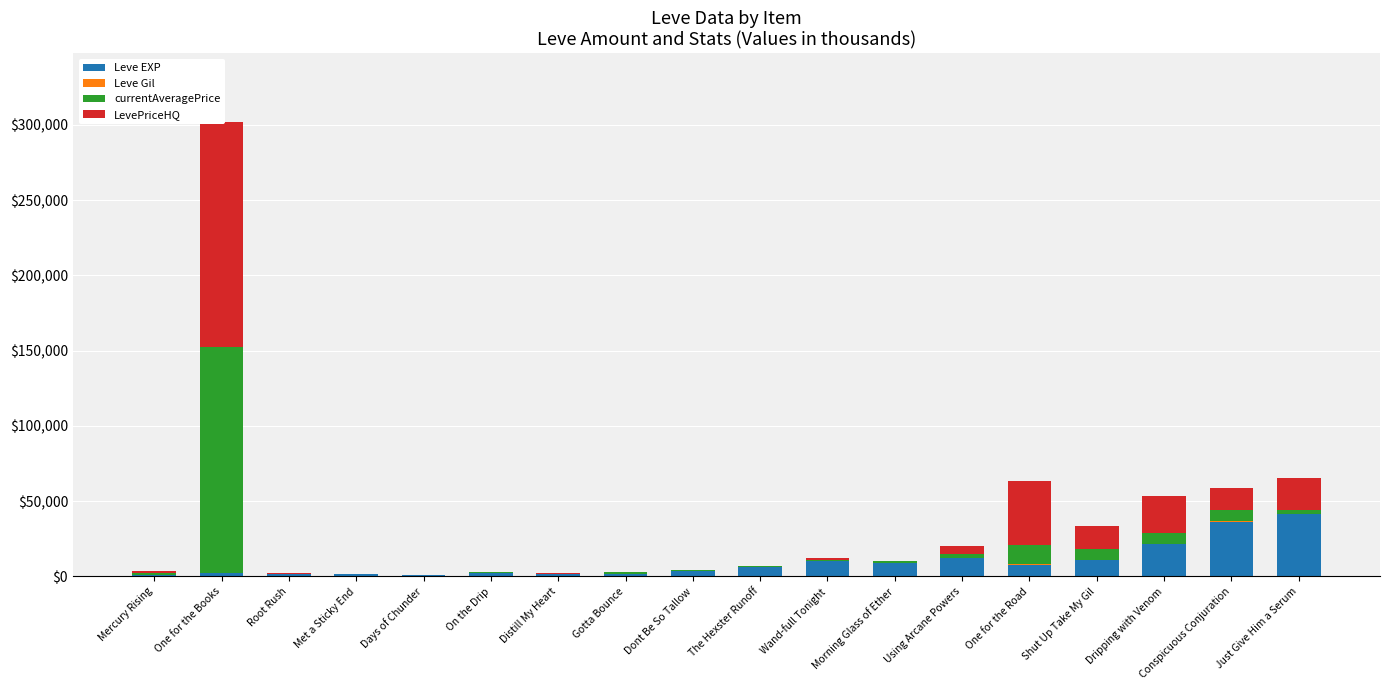

Reading right to left, what are all the values shown in this chart?

Leve EXP: Just Give Him a Serum=41.4	Conspicuous Conjuration=36.4	Dripping with Venom=21.6	Shut Up Take My Gil=11.0	One for the Road=7.9	Using Arcane Powers=12.0	Morning Glass of Ether=8.9	Wand-full Tonight=10.0	The Hexster Runoff=6.3	Dont Be So Tallow=3.6	Gotta Bounce=1.4	Distill My Heart=1.4	On the Drip=2.5	Days of Chunder=0.8	Met a Sticky End=1.3	Root Rush=1.3	One for the Books=2.0	Mercury Rising=0.8
Leve Gil: Just Give Him a Serum=0.4	Conspicuous Conjuration=0.4	Dripping with Venom=0.3	Shut Up Take My Gil=0.2	One for the Road=0.2	Using Arcane Powers=0.2	Morning Glass of Ether=0.2	Wand-full Tonight=0.2	The Hexster Runoff=0.2	Dont Be So Tallow=0.2	Gotta Bounce=0.1	Distill My Heart=0.2	On the Drip=0.1	Days of Chunder=0.1	Met a Sticky End=0.1	Root Rush=0.1	One for the Books=0.1	Mercury Rising=0.1
currentAveragePrice: Just Give Him a Serum=2.3	Conspicuous Conjuration=7.2	Dripping with Venom=7.3	Shut Up Take My Gil=7.2	One for the Road=12.8	Using Arcane Powers=2.5	Morning Glass of Ether=1.4	Wand-full Tonight=1.1	The Hexster Runoff=0.8	Dont Be So Tallow=0.3	Gotta Bounce=1.4	Distill My Heart=0.2	On the Drip=0.4	Days of Chunder=0.3	Met a Sticky End=0.1	Root Rush=0.3	One for the Books=150.0	Mercury Rising=1.2
LevePriceHQ: Just Give Him a Serum=21.4	Conspicuous Conjuration=15.0	Dripping with Venom=24.0	Shut Up Take My Gil=15.0	One for the Road=42.6	Using Arcane Powers=5.6	Morning Glass of Ether=0.0	Wand-full Tonight=1.1	The Hexster Runoff=0.0	Dont Be So Tallow=0.0	Gotta Bounce=0.0	Distill My Heart=0.3	On the Drip=0.0	Days of Chunder=0.1	Met a Sticky End=0.0	Root Rush=0.5	One for the Books=150.0	Mercury Rising=1.8